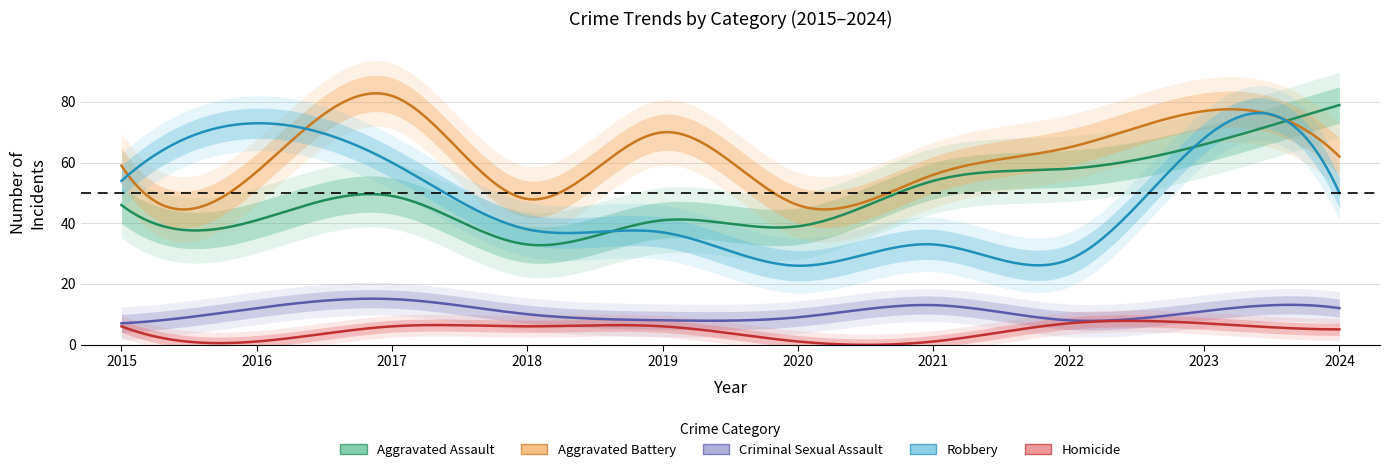

What is the difference between the highest and lowest values at 2024?

74